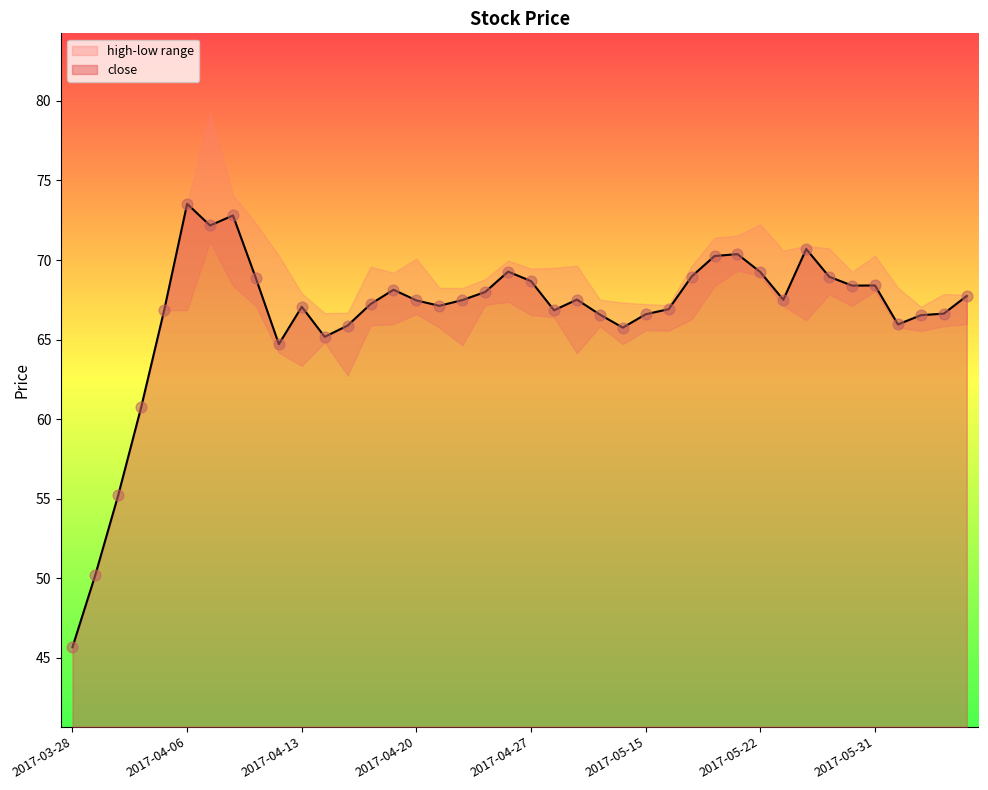

Which series contains the lowest Y value?

close